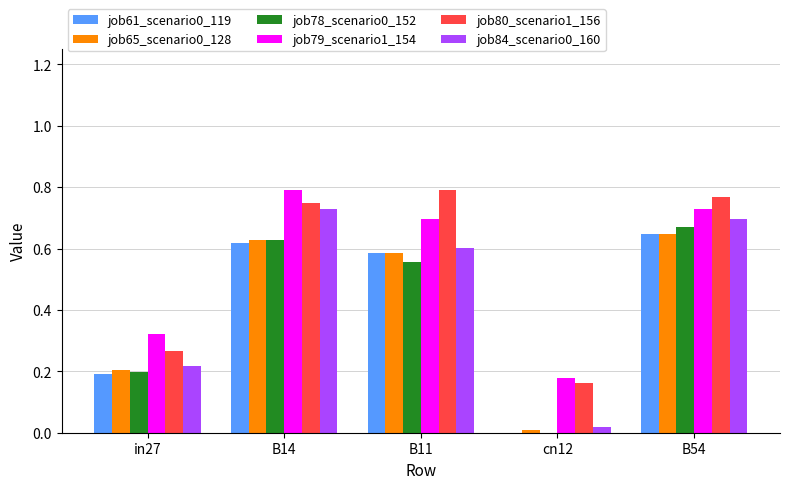

What is the total value across all series at B14?

4.1